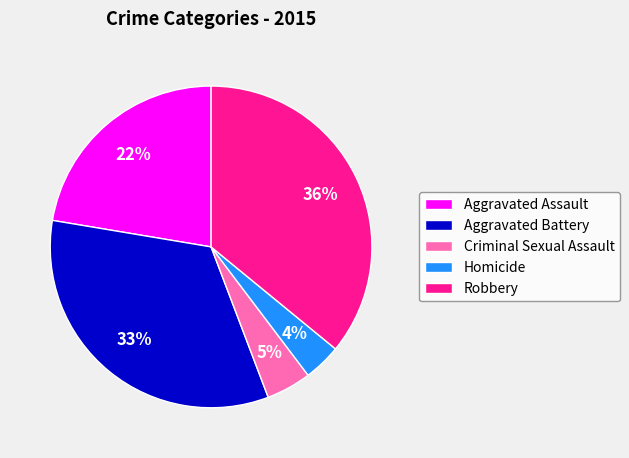

Rank the categories by value from highest to lowest.

Robbery, Aggravated Battery, Aggravated Assault, Criminal Sexual Assault, Homicide